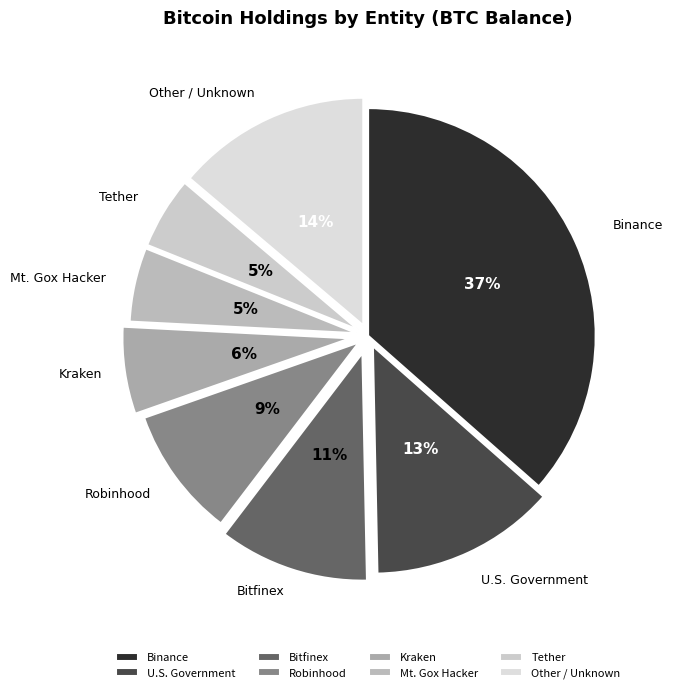

What percentage is the Binance slice, to the nearest percent?

37%